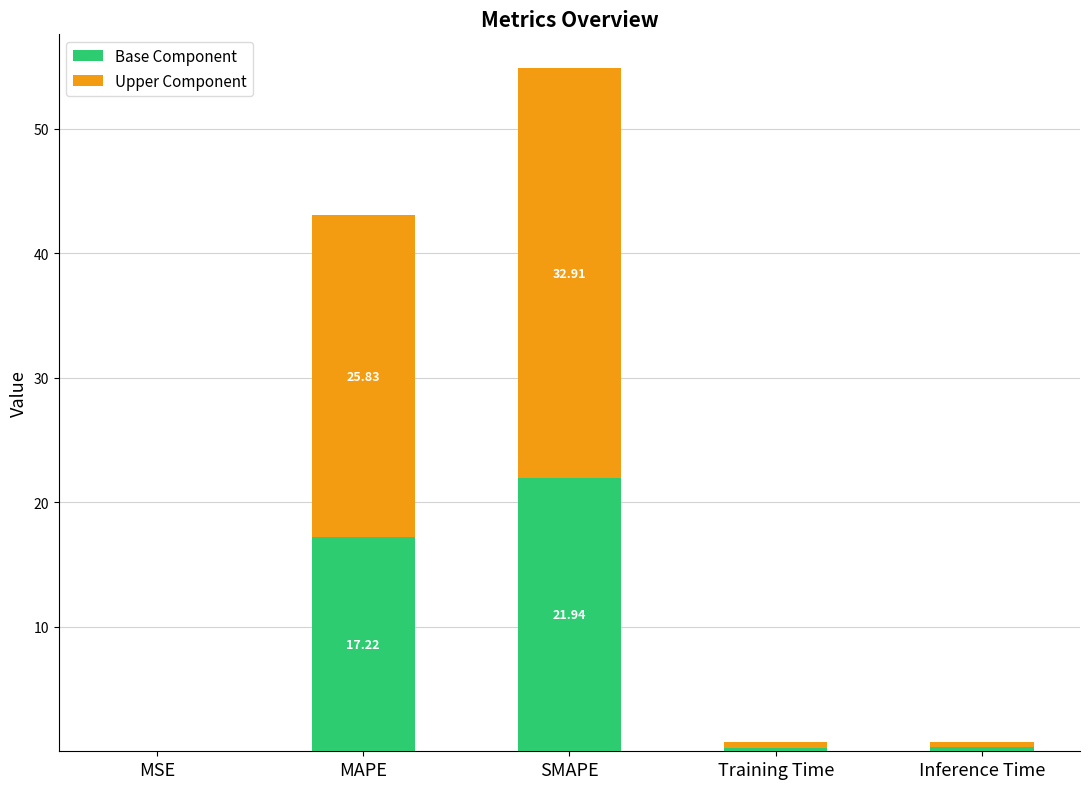

At which category is the sum across all series the highest?

SMAPE